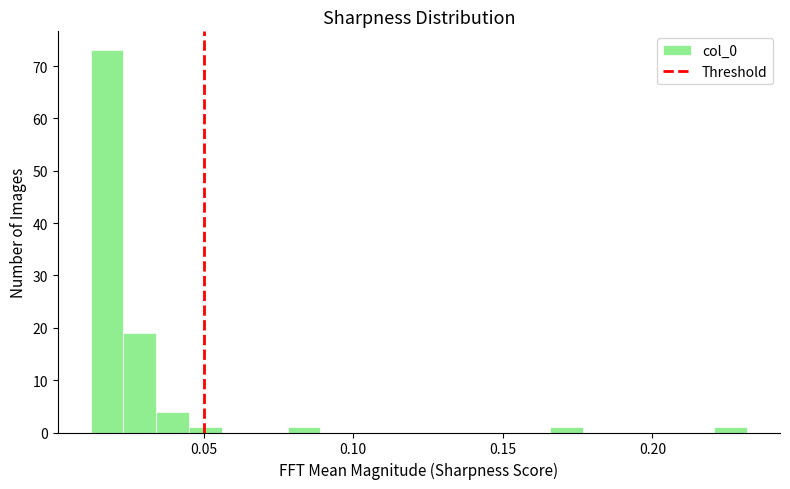

Read against the x-axis, roughly where is the centre of the tallest bar?

0.020